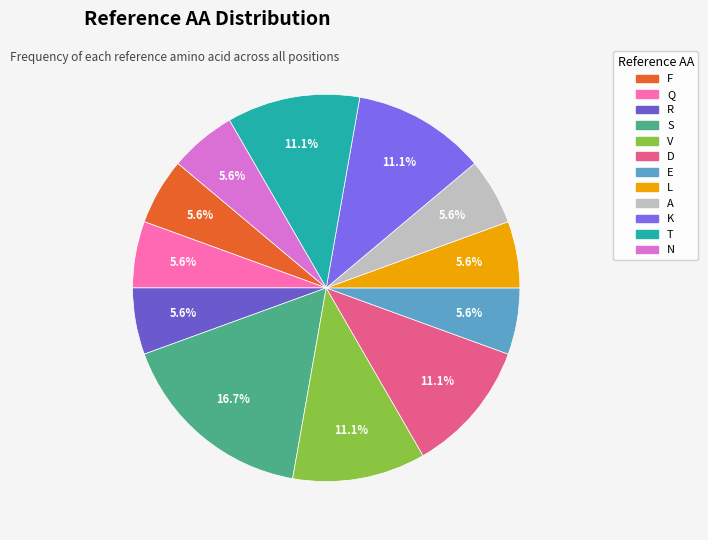

Is there any slice that represents more than half of the pie?

No